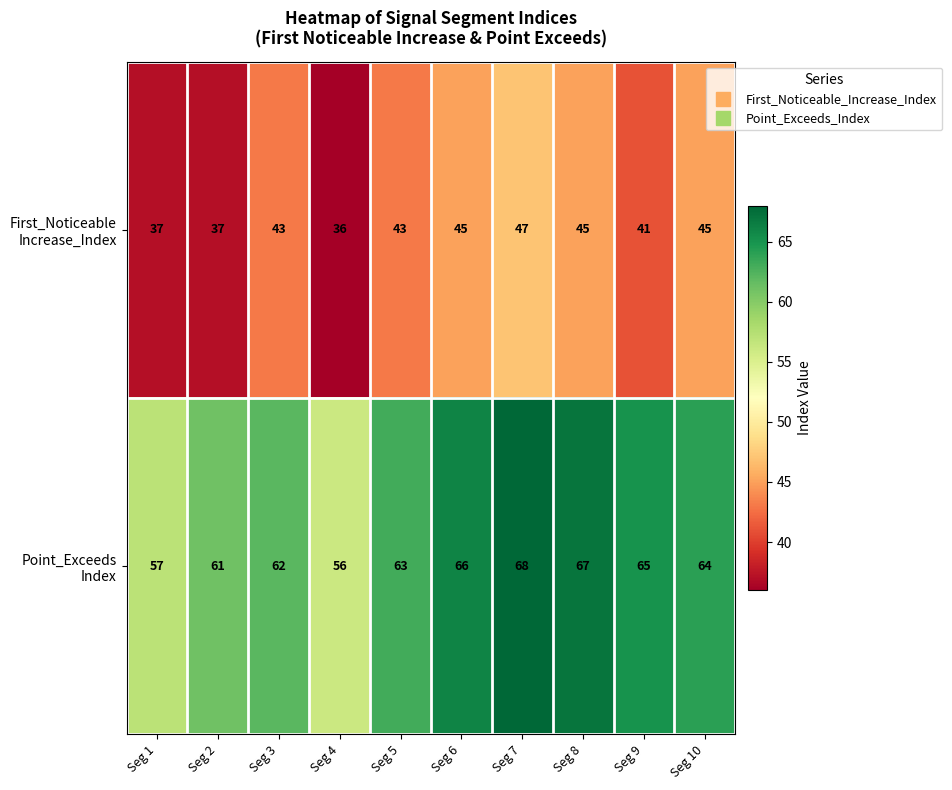

What is the spread (max minus min) of values at Seg 5?

20